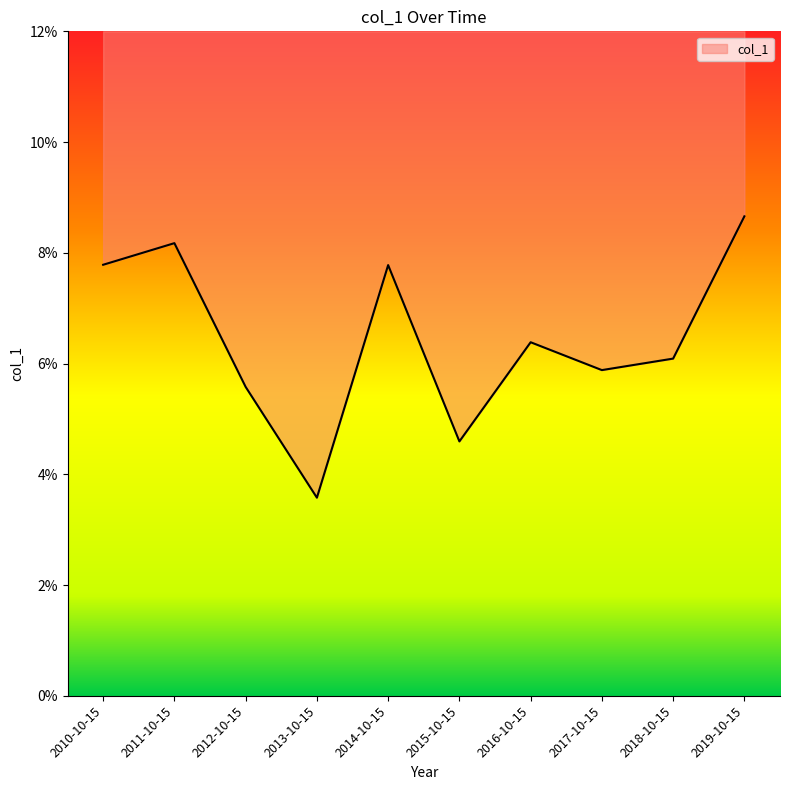

Reading right to left, transcribe all the data shown in this chart.

0.1	0.1	0.1	0.1	0.0	0.1	0.0	0.1	0.1	0.1